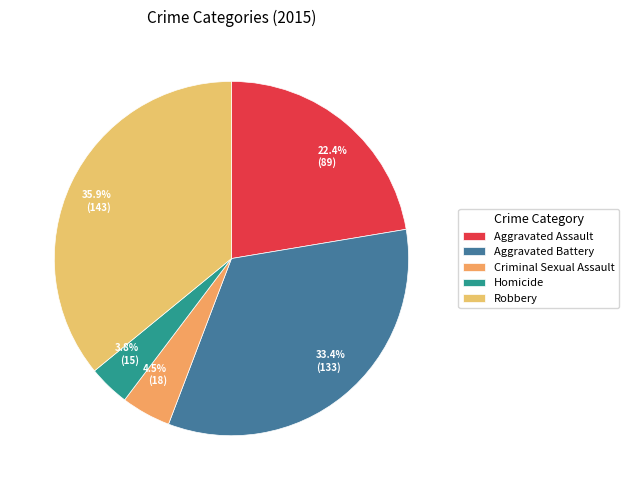

Rank the categories by value from lowest to highest.

Homicide, Criminal Sexual Assault, Aggravated Assault, Aggravated Battery, Robbery